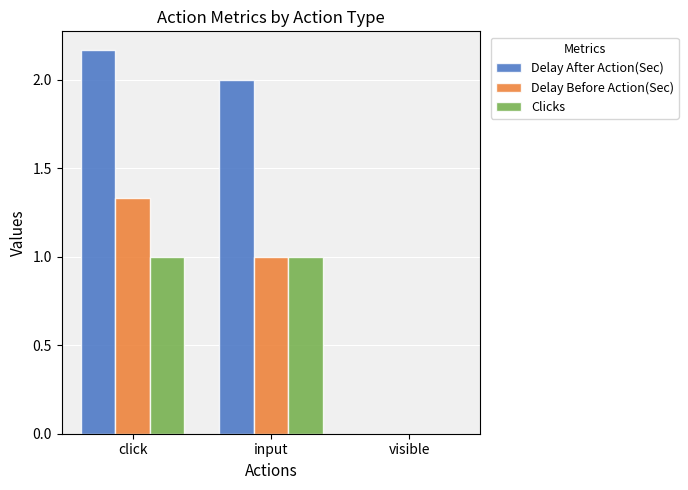

Which series has the largest total across all categories?

Delay After Action(Sec)